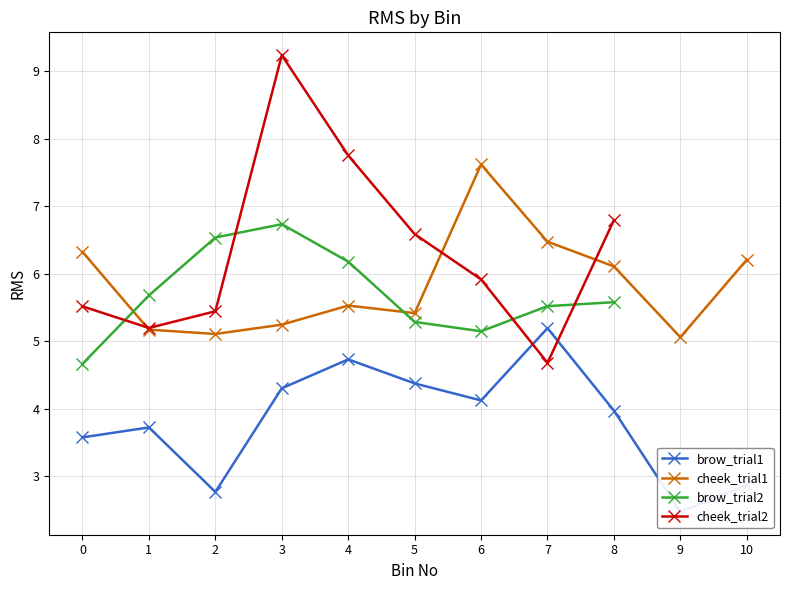

What is the difference between the cheek_trial1 values at 10 and 9?

1.1